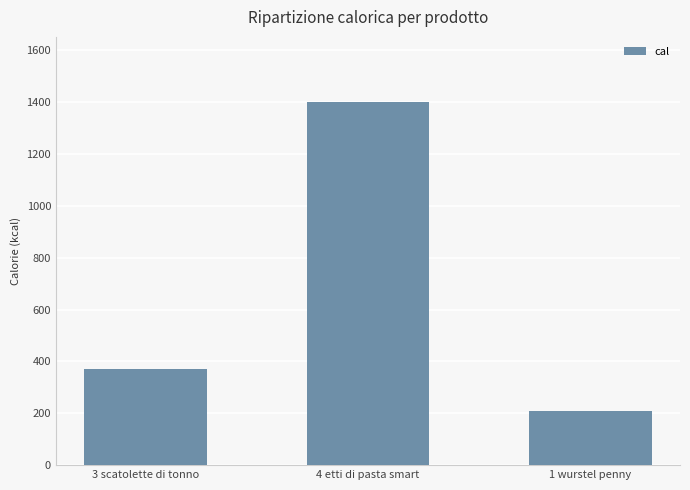

List the labels in order of value, smallest first.

1 wurstel penny, 3 scatolette di tonno, 4 etti di pasta smart